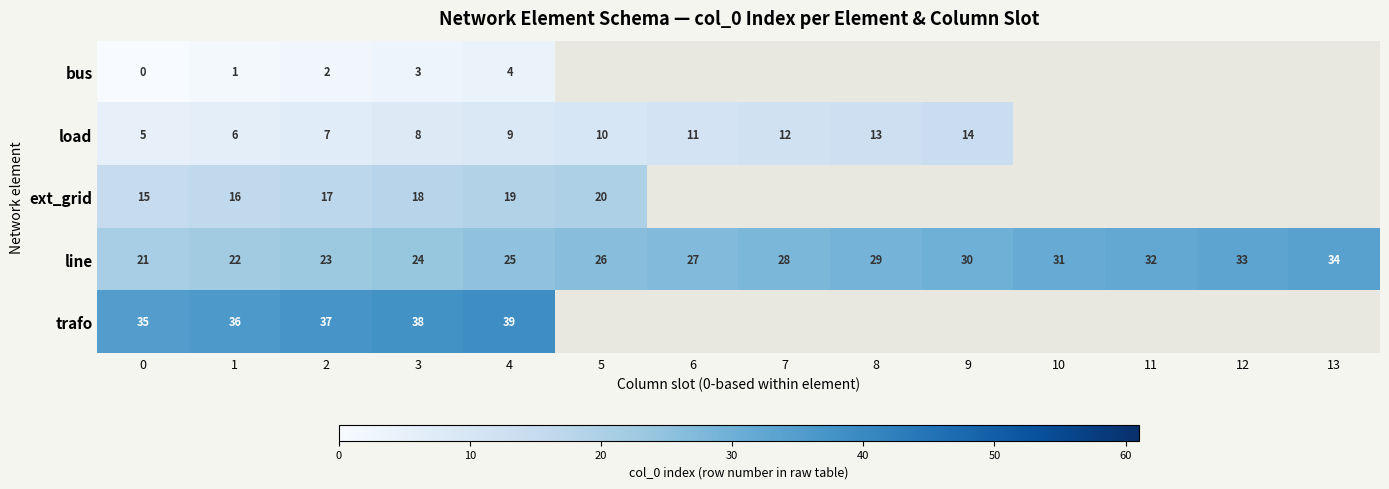

At which category is the sum across all series the highest?

4